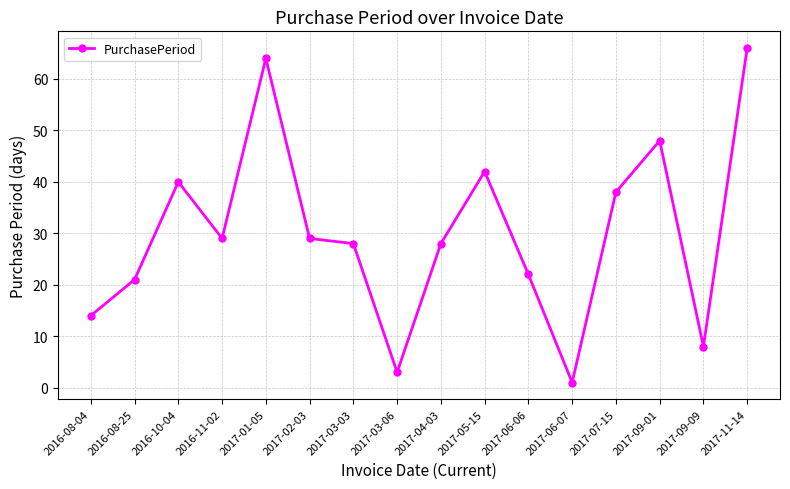

What is the average value?

30